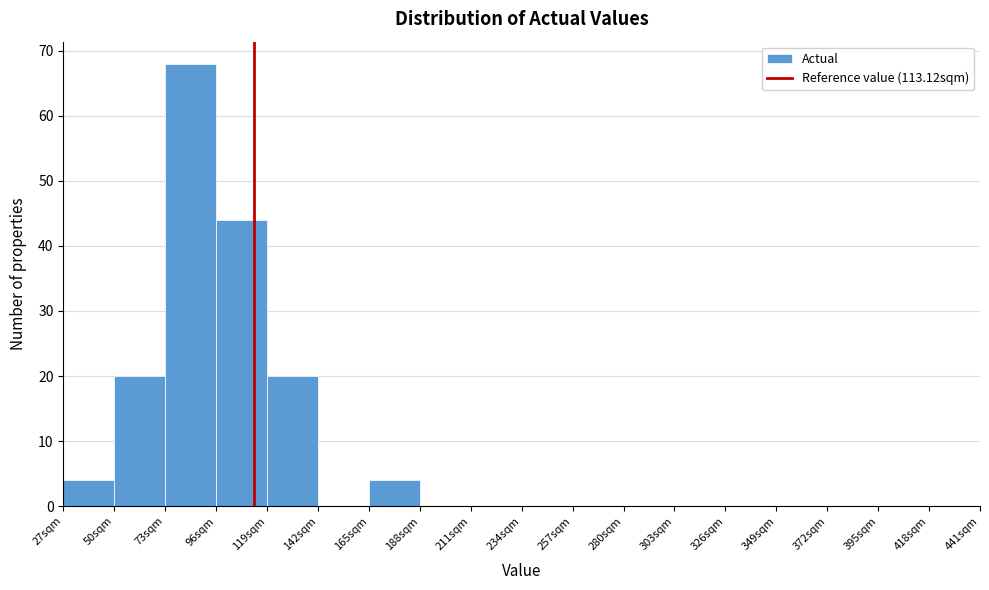

Reading left to right, list every bar in this chart as the range it spans on the x-axis followed by its height. Neither the bar edges nor the heights are printed on the chart, so give them approximately, as read against the axes.

27 to 50: 4
50 to 73: 20
73 to 96: 68
96 to 119: 44
119 to 142: 20
142 to 165: 0
165 to 188: 4
188 to 211: 0
211 to 234: 0
234 to 257: 0
257 to 280: 0
280 to 303: 0
303 to 326: 0
326 to 349: 0
349 to 372: 0
372 to 395: 0
395 to 418: 0
418 to 441: 0